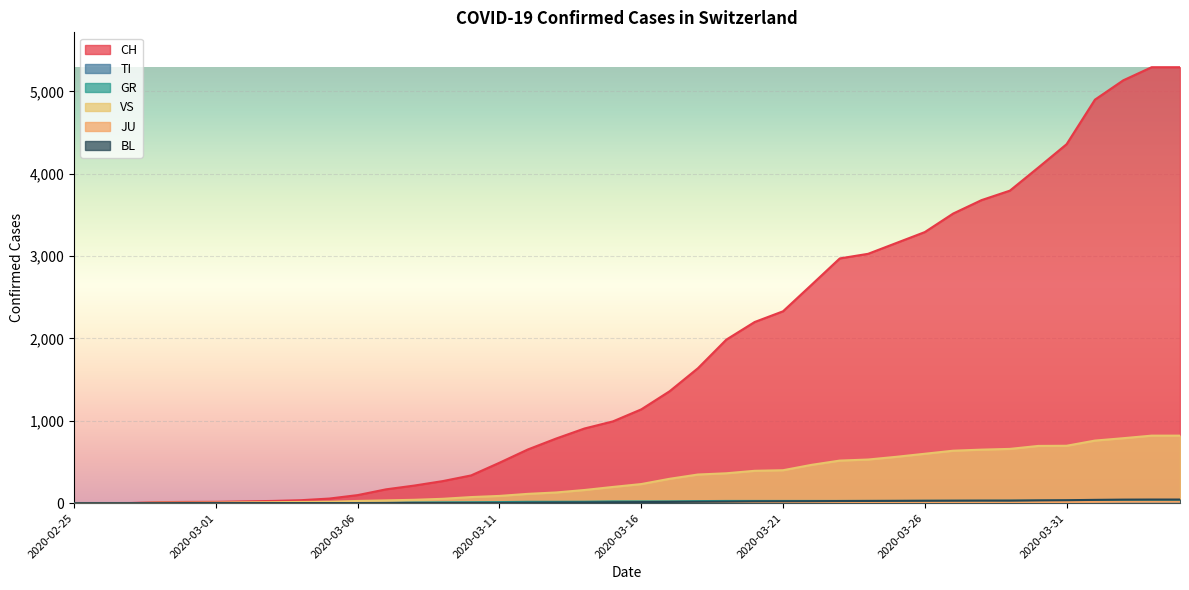

True or false: BL and JU cross at least once.

False